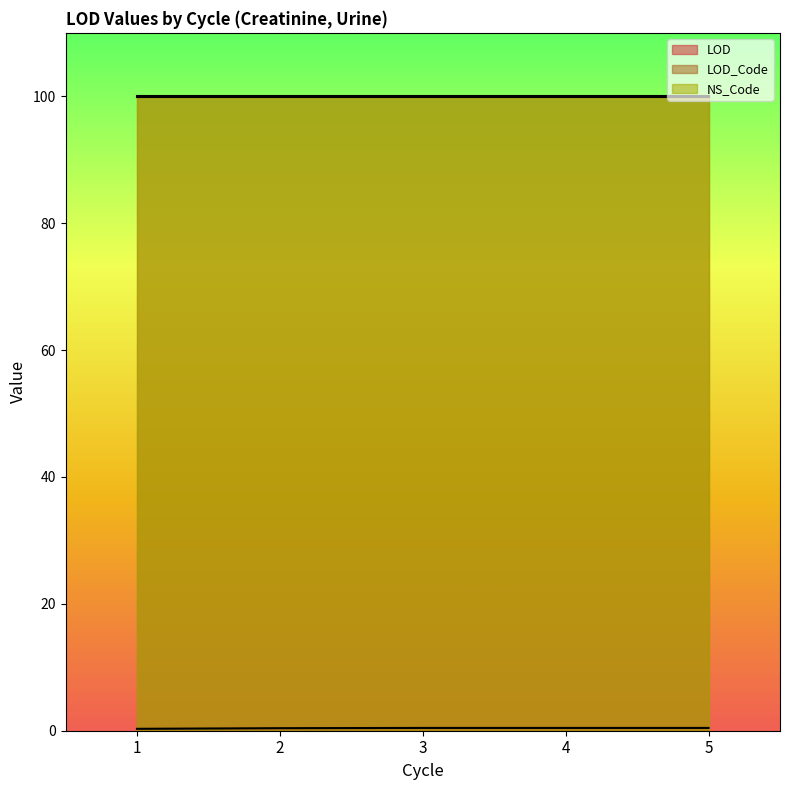

What are all the series names shown in the legend?

LOD, LOD_Code, NS_Code